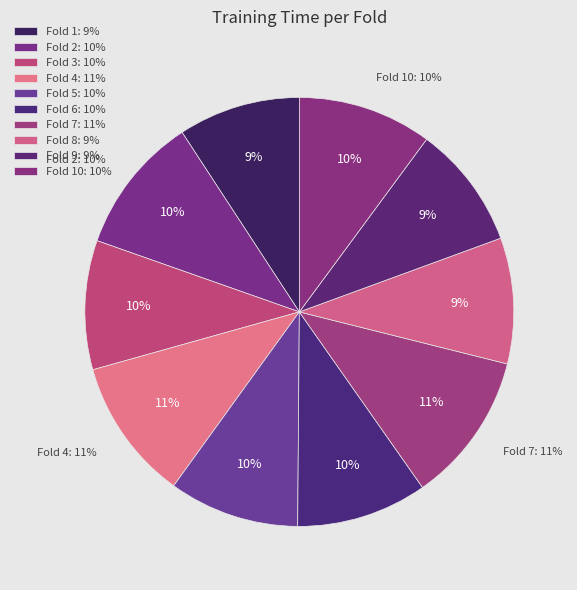

Which category has the smallest portion of the pie?

Fold 1